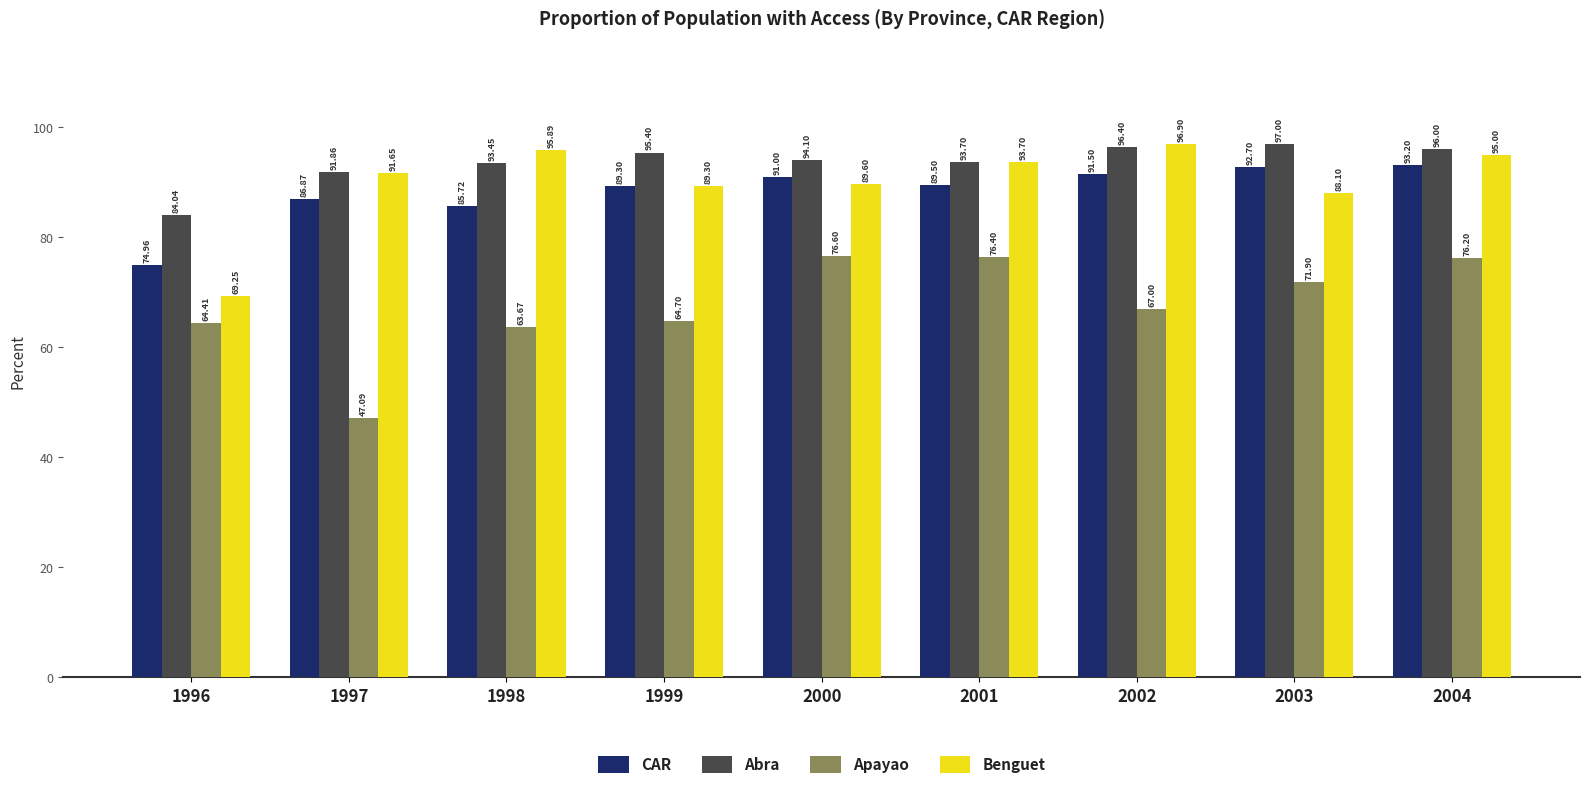

The Benguet series shows 38.3 at 2001. True or false?

False